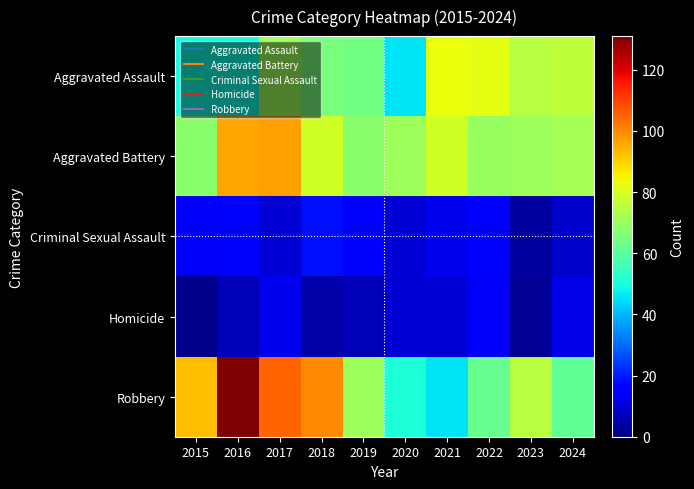

Between 2019 and 2021, which is larger?

2021